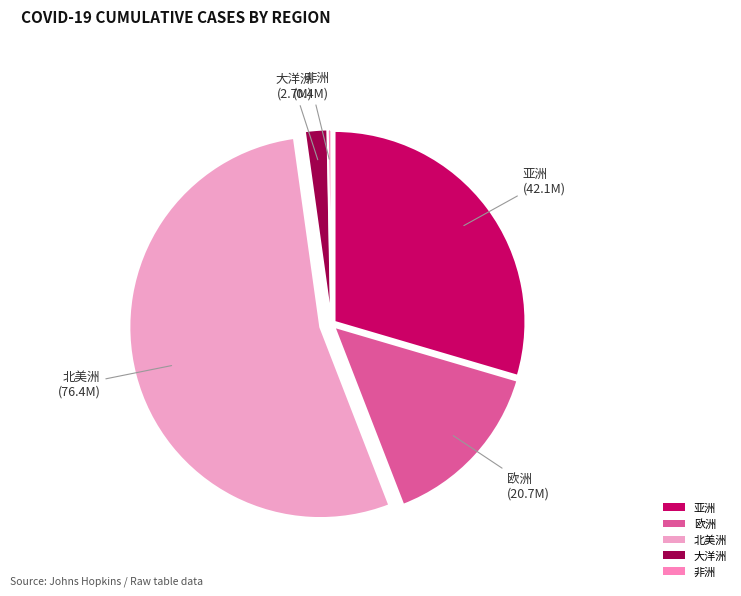

Which slice is the smallest?

非洲